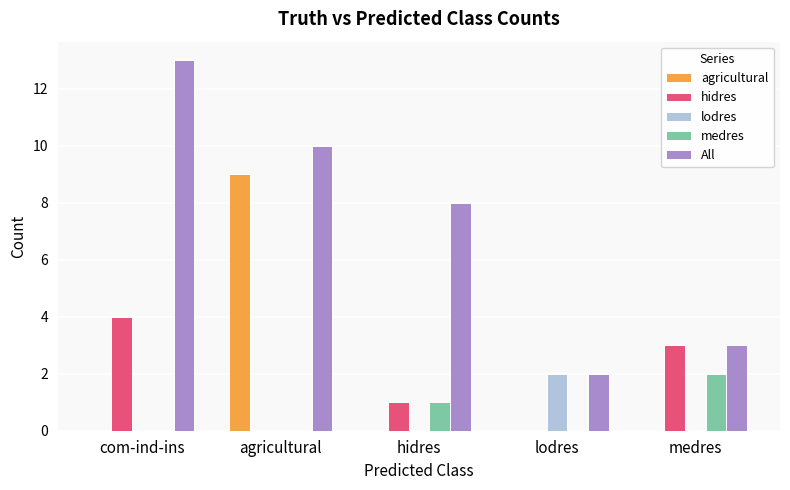

Between hidres and medres, which series saw the biggest shift?

All